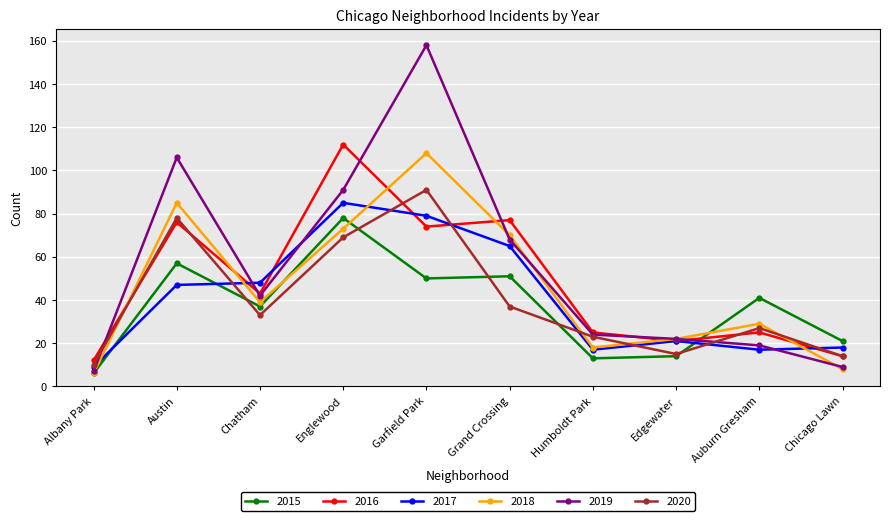

Read the 2019 value at Chicago Lawn, to the nearest 5.

10